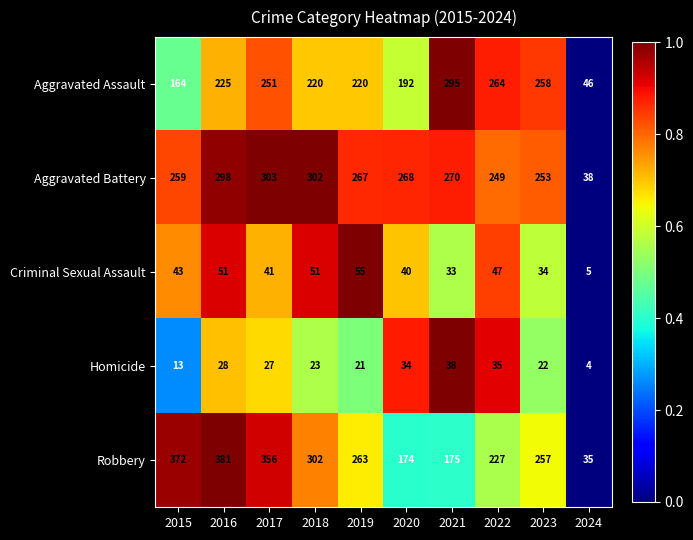

Rank the series at 2022 from highest to lowest value.

Aggravated Assault, Aggravated Battery, Robbery, Criminal Sexual Assault, Homicide